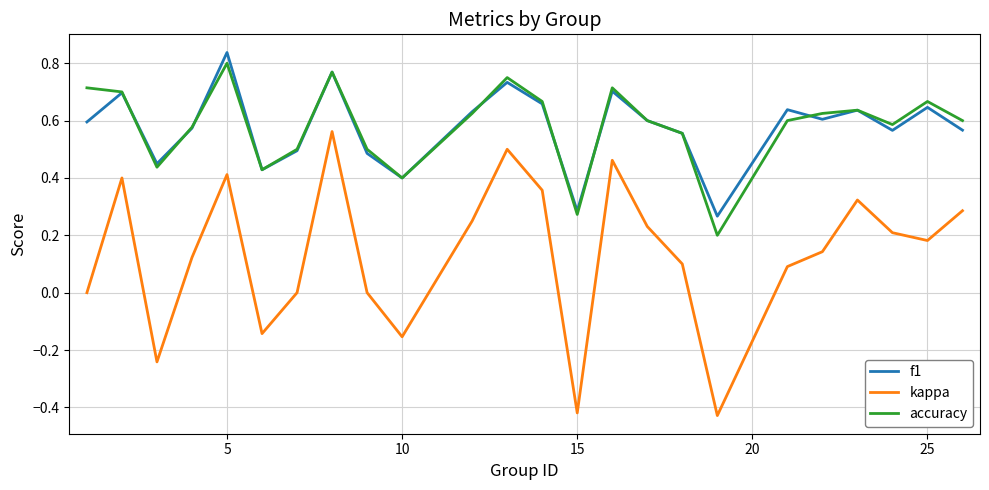

List the series in order of their peak value, highest first.

f1, accuracy, kappa